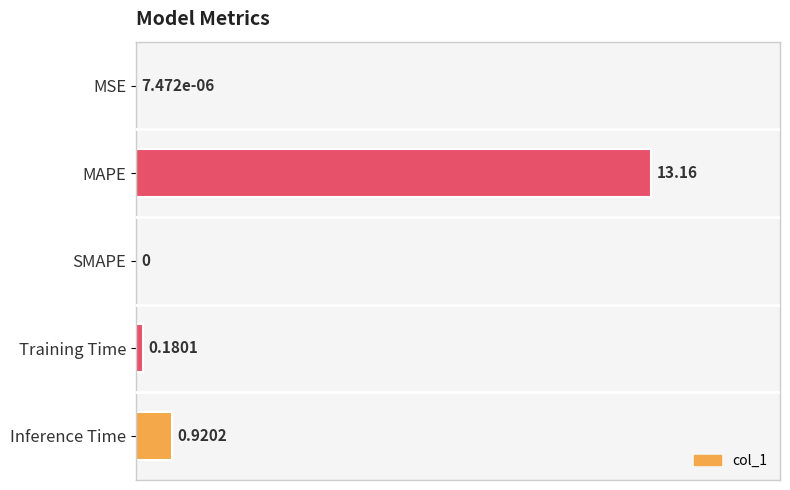

Where is the data nearest to the value 6?

Inference Time